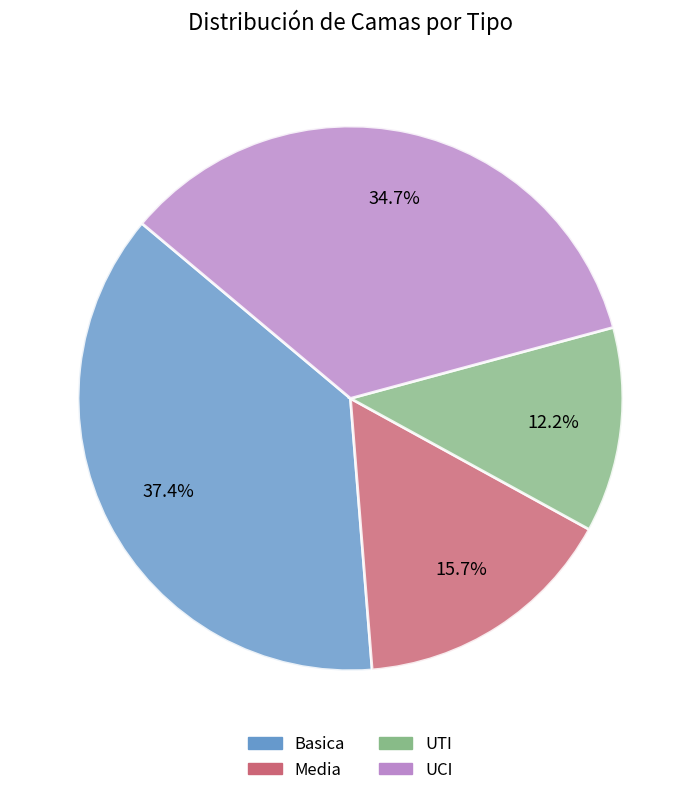

Rank the categories by value from highest to lowest.

Basica, UCI, Media, UTI